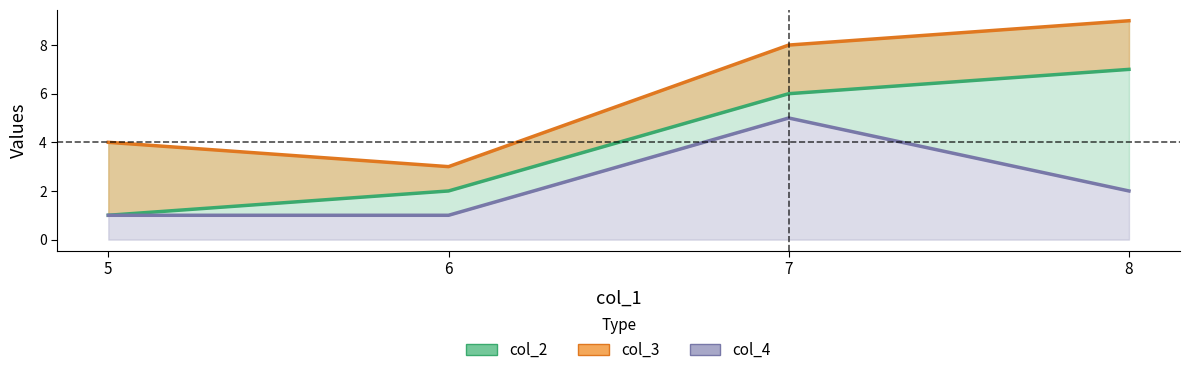

Which category has the lowest value in the col_3 series?

6